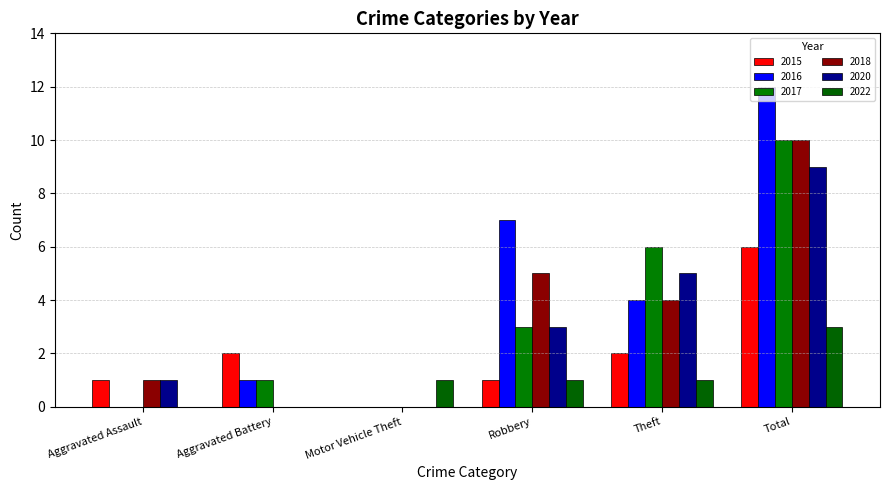

True or false: 2018 has a value of 10 at Total.

True